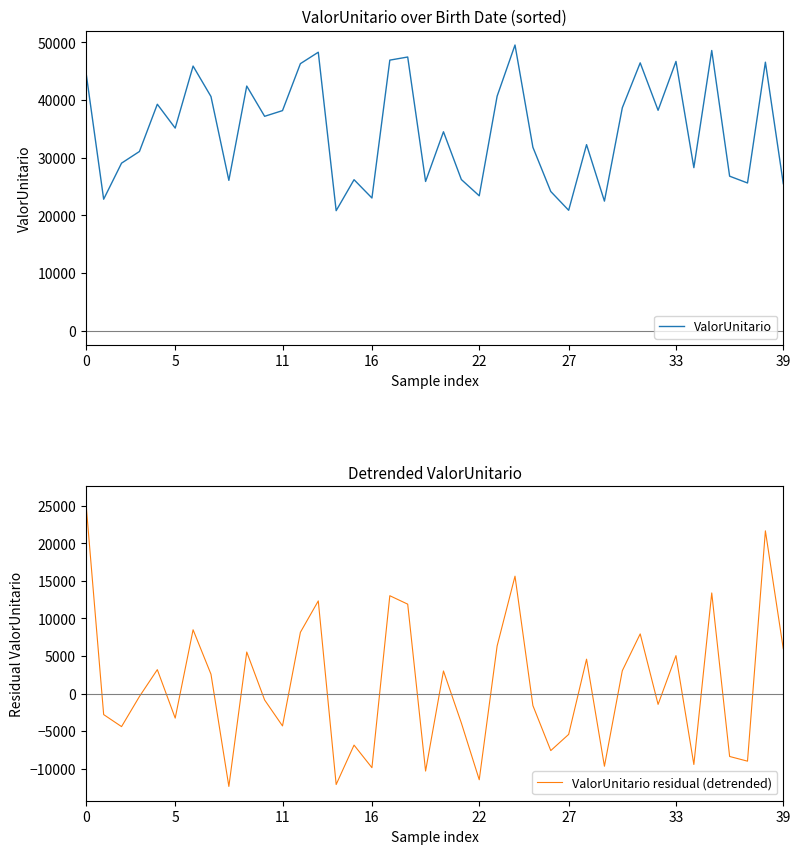

At how many categories does at least one series exceed 3703?

40